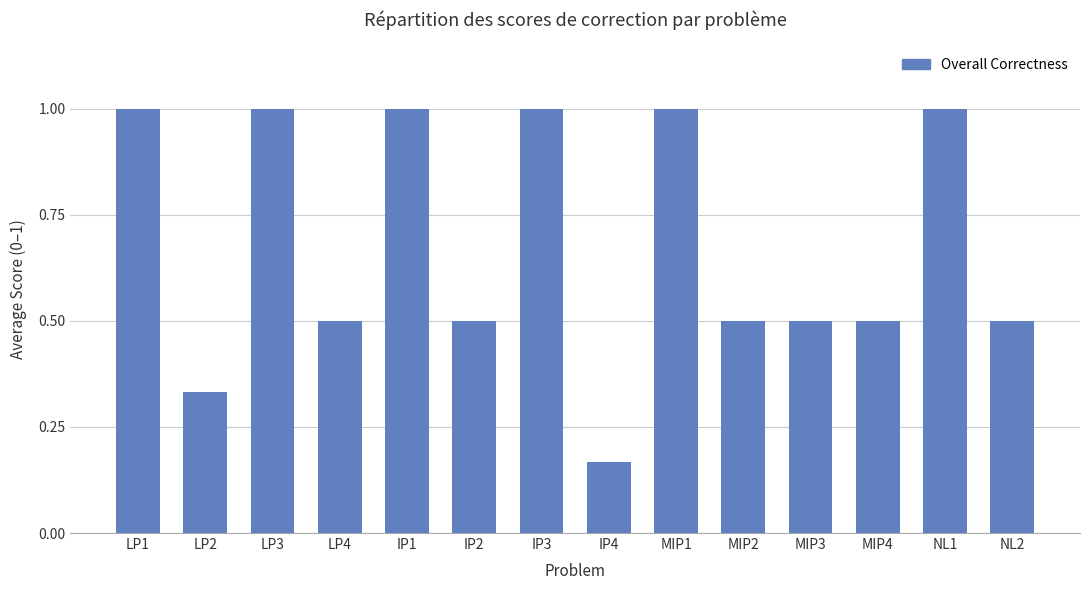

What is the value of the 10th bar from the left?

0.5